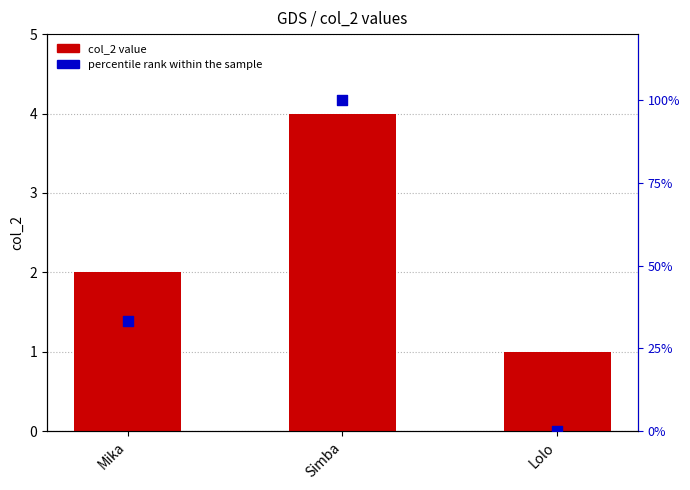

What is the total value across all series at Lolo?

1.0